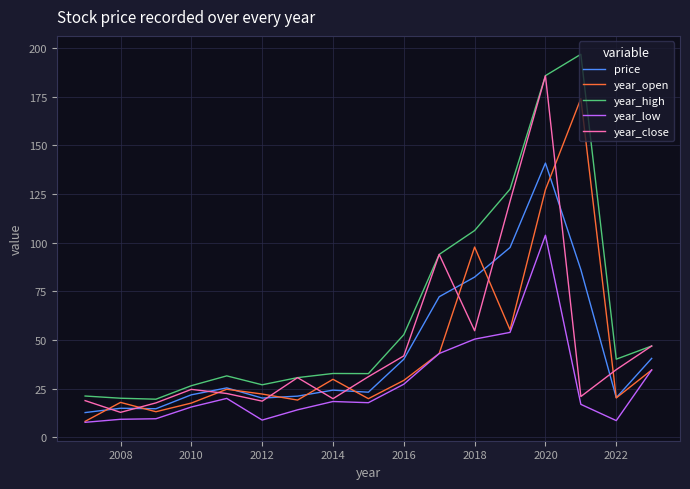

True or false: year_high and year_low cross at least once.

False